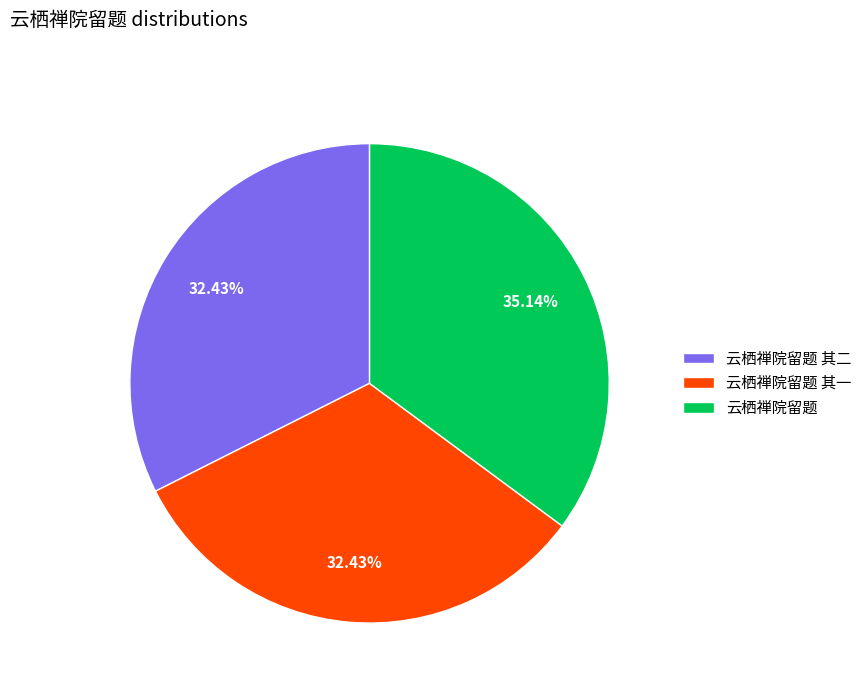

Is there a majority slice in this chart?

No